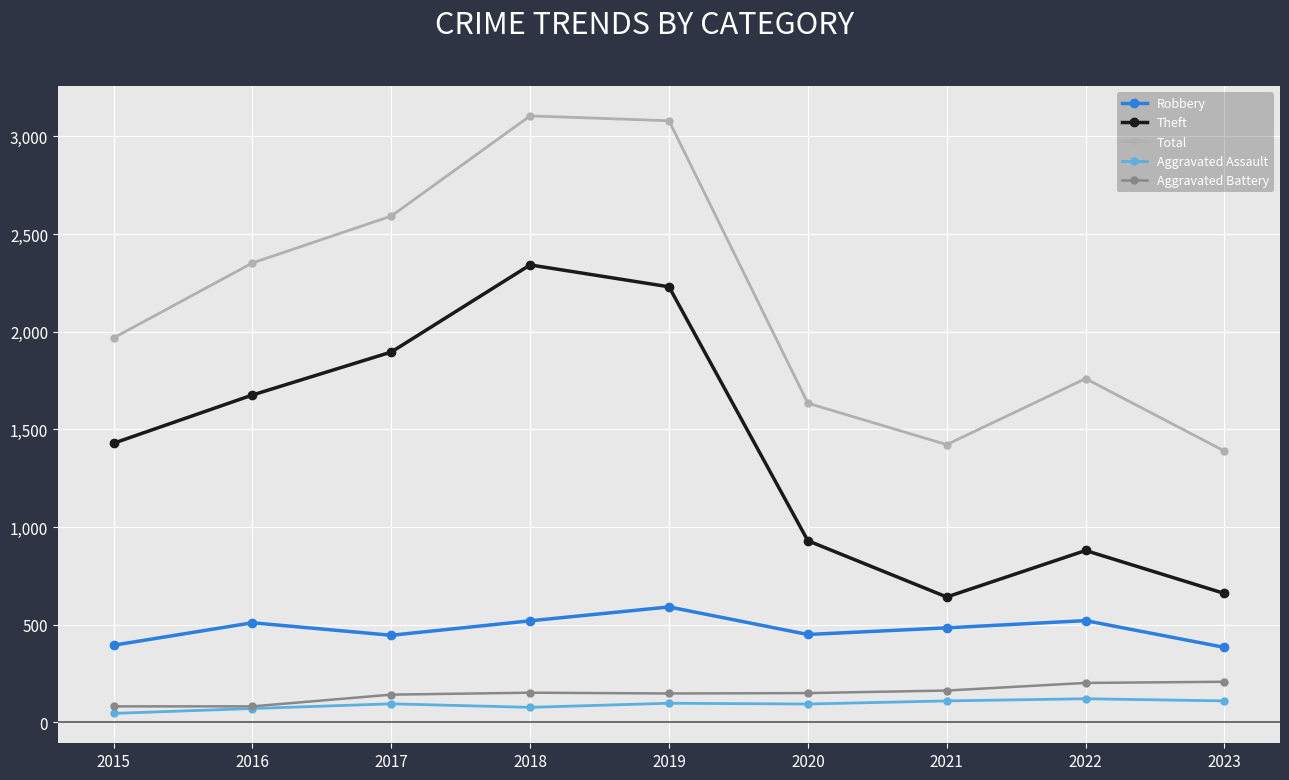

True or false: Aggravated Battery and Total cross at least once.

False